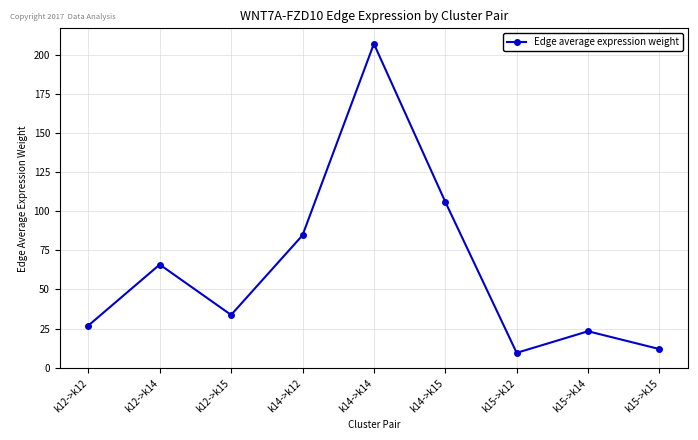

Which category has the lowest value across all series?

k15->k12